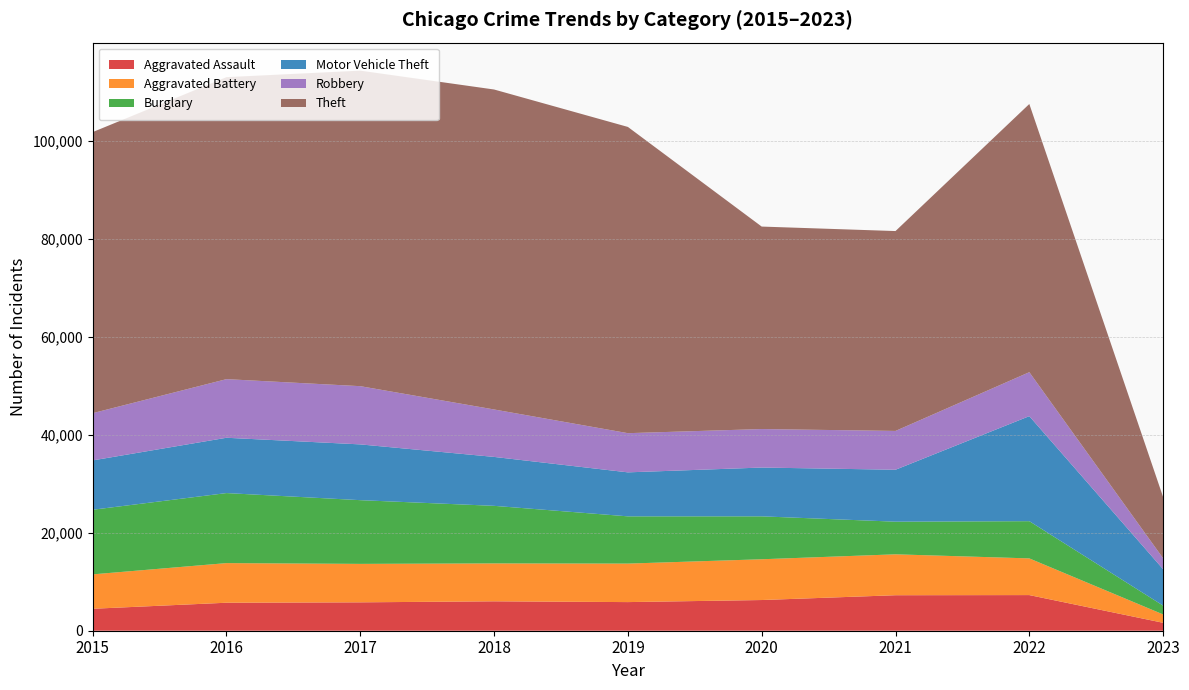

Reading left to right, transcribe all the data shown in this chart.

Aggravated Assault: 4480	5712	5793	6001	5841	6263	7243	7272	1618
Aggravated Battery: 7018	8085	7845	7734	7857	8319	8348	7487	1707
Burglary: 13184	14289	13001	11746	9639	8757	6658	7594	1800
Motor Vehicle Theft: 10068	11286	11380	9984	8977	9956	10598	21429	7430
Robbery: 9638	11960	11880	9680	7994	7855	7918	8972	2223
Theft: 57350	61619	64381	65286	62486	41314	40784	54719	12490